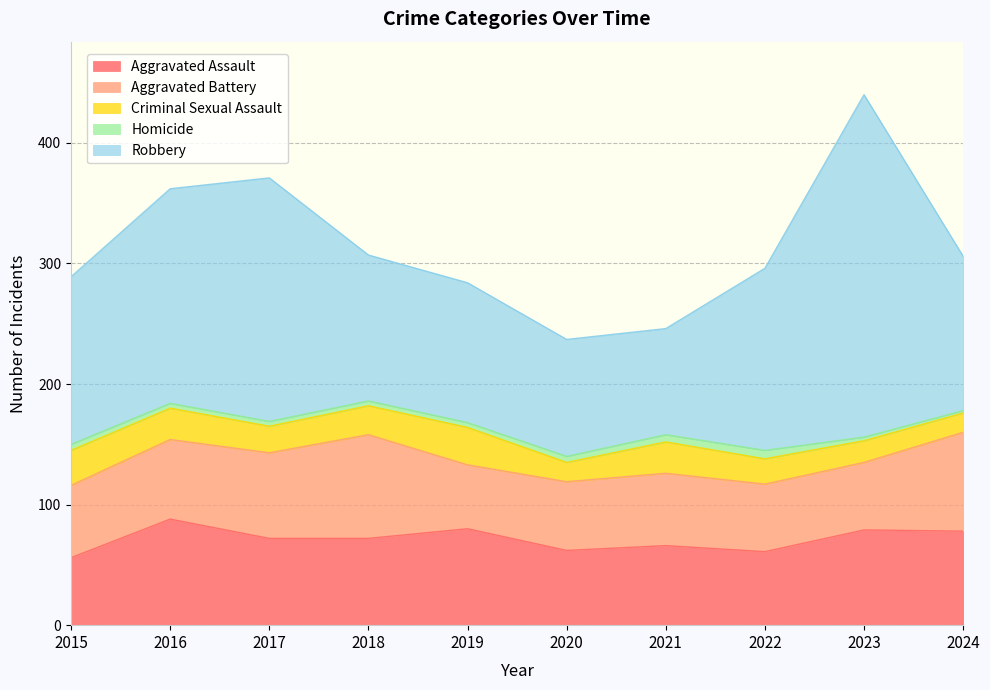

How many interior local valleys does the Aggravated Assault series have?

2